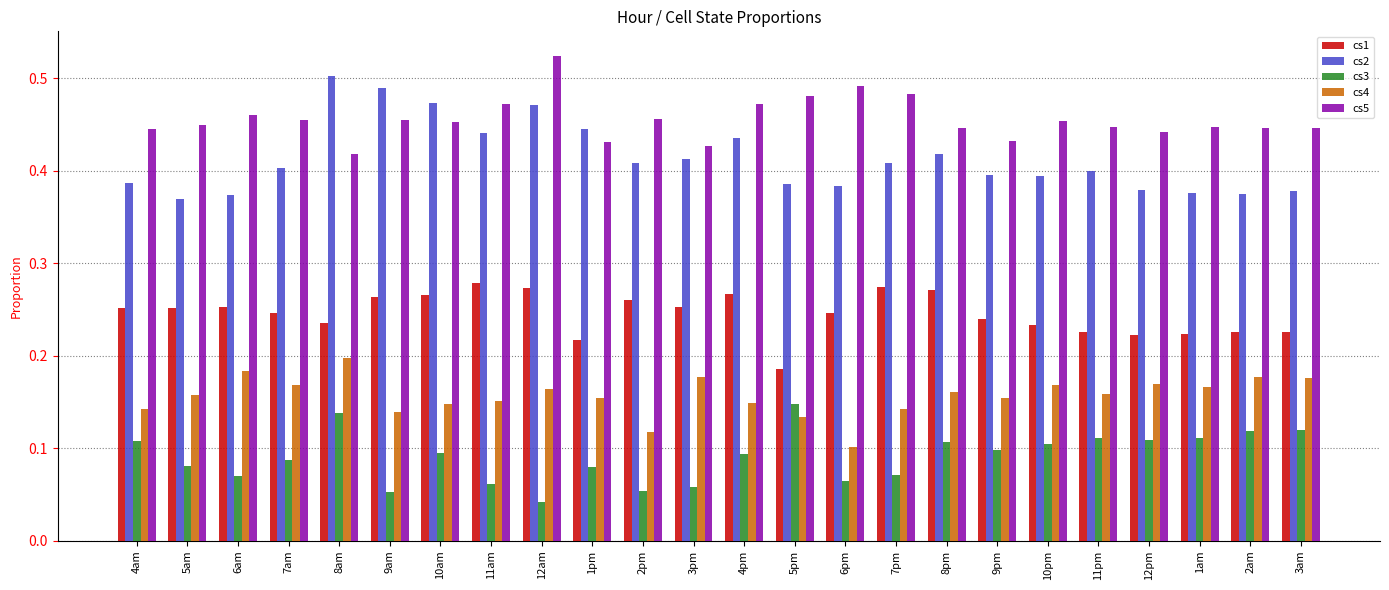

What is the label of the 10th bar from the left?

1pm